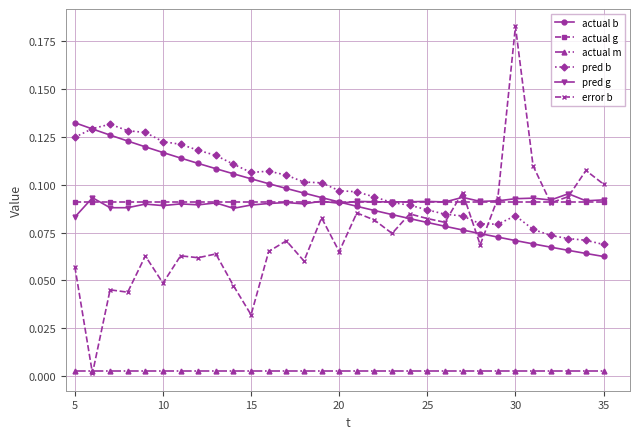

What are all the series names shown in the legend?

actual b, actual g, actual m, pred b, pred g, error b